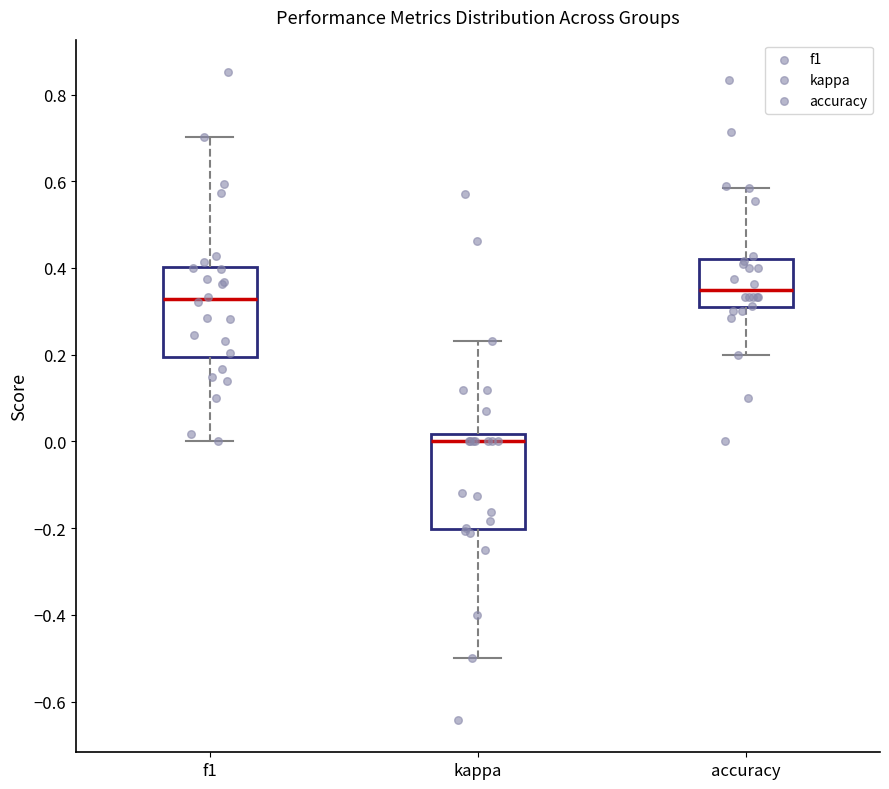

Where is the lower edge of the box for f1 on the y-axis? The values are not printed on the chart, so give them approximately, as read against the axis.

0.20